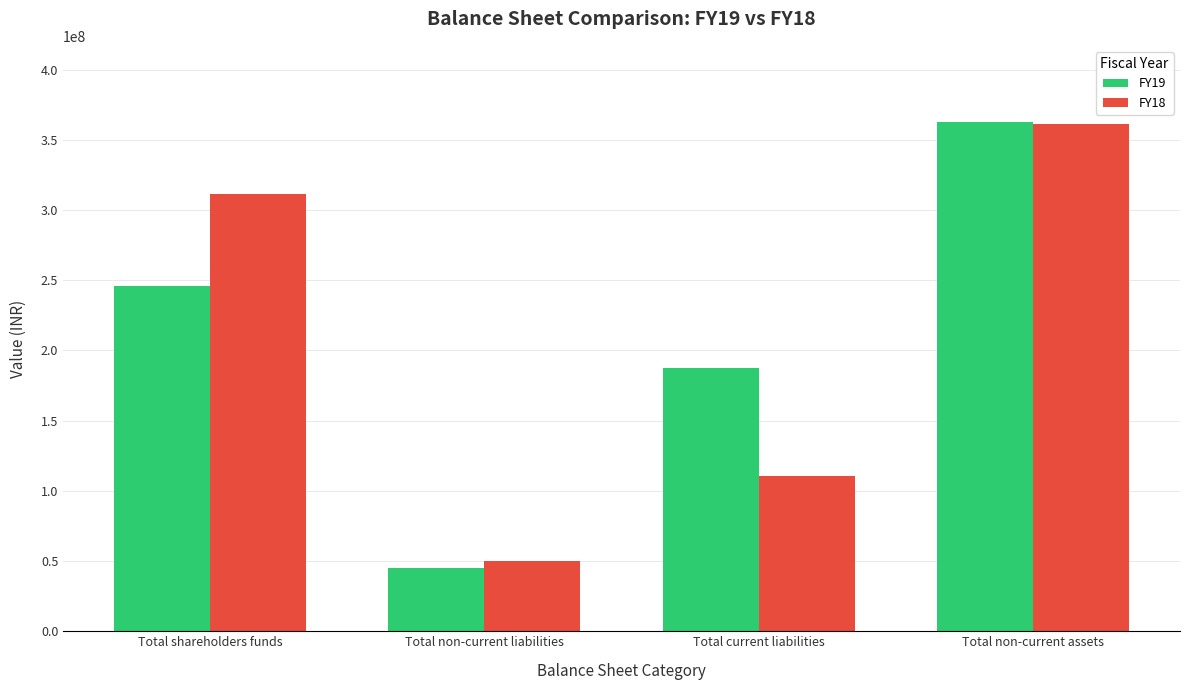

What is the maximum value for FY18?

361172682